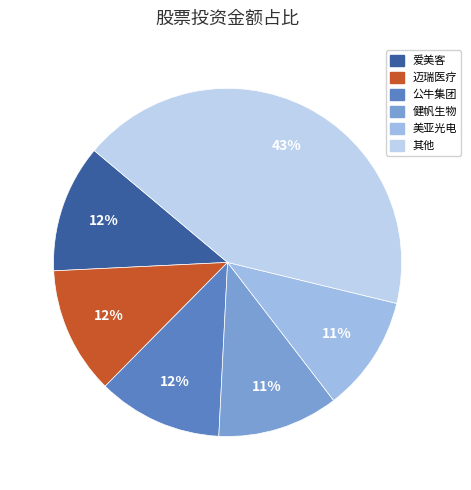

Count the number of slices in the pie.

6